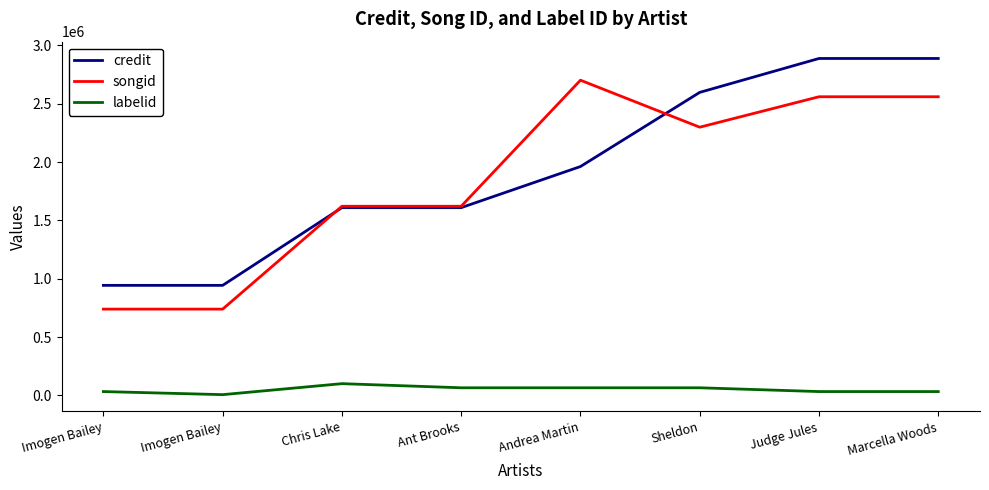

At which category does the chart reach its minimum across all series?

Imogen Bailey